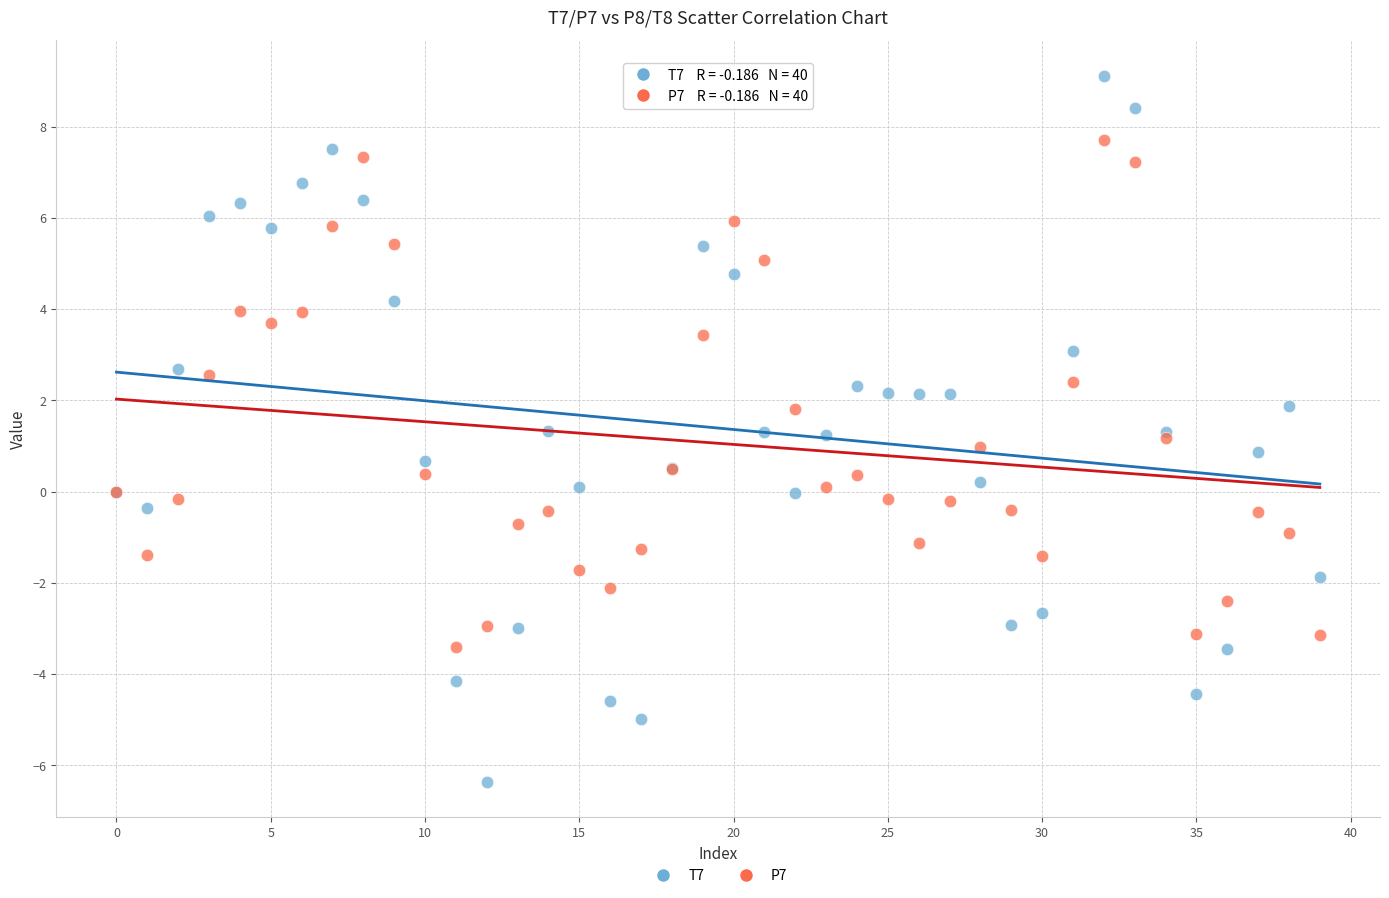

Which series reaches the minimum Y coordinate?

T7